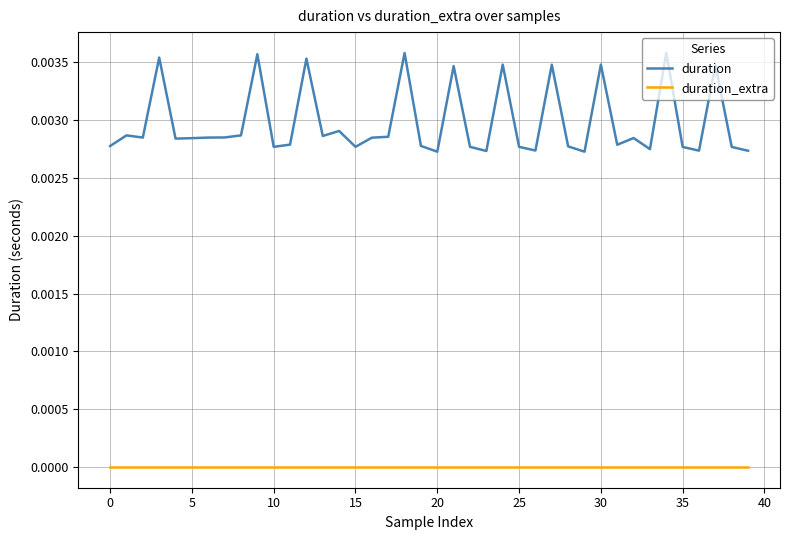

Which series has the widest spread of values?

duration